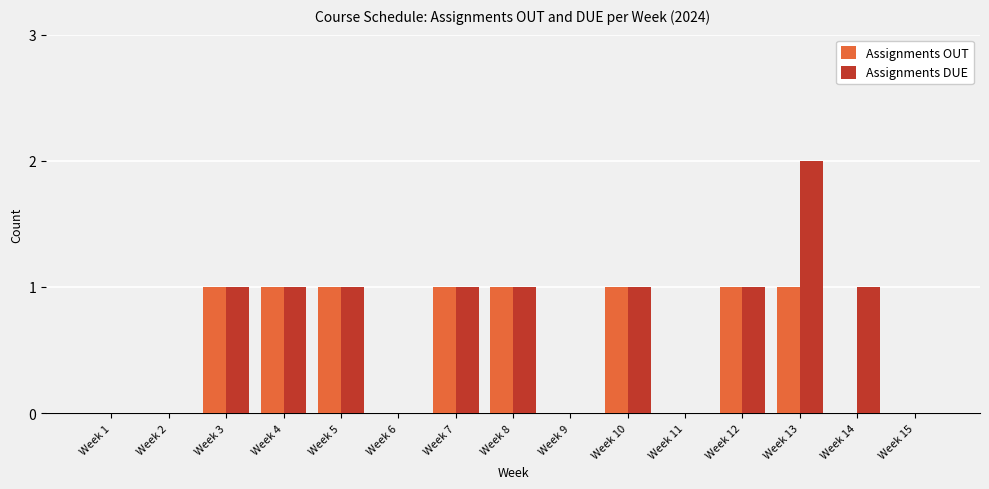

At which category does the chart reach its peak across all series?

Week 13